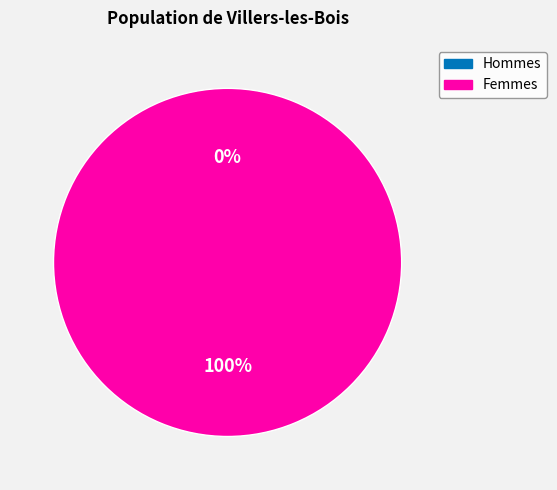

How much of the chart is everything except 1552746637?

100.0%